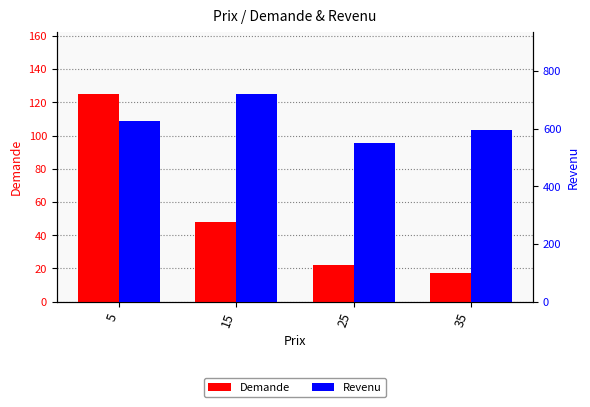

Is it true that Revenu equals 194 at 25?

False